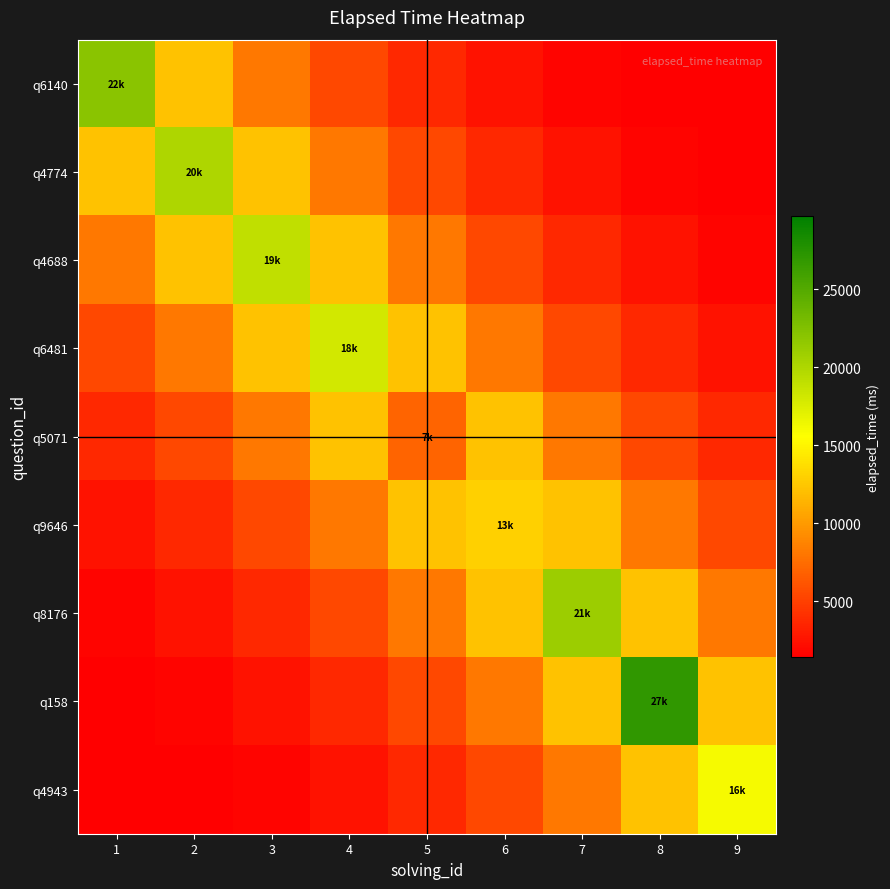

What is the spread (max minus min) of values at 6?

10548.9